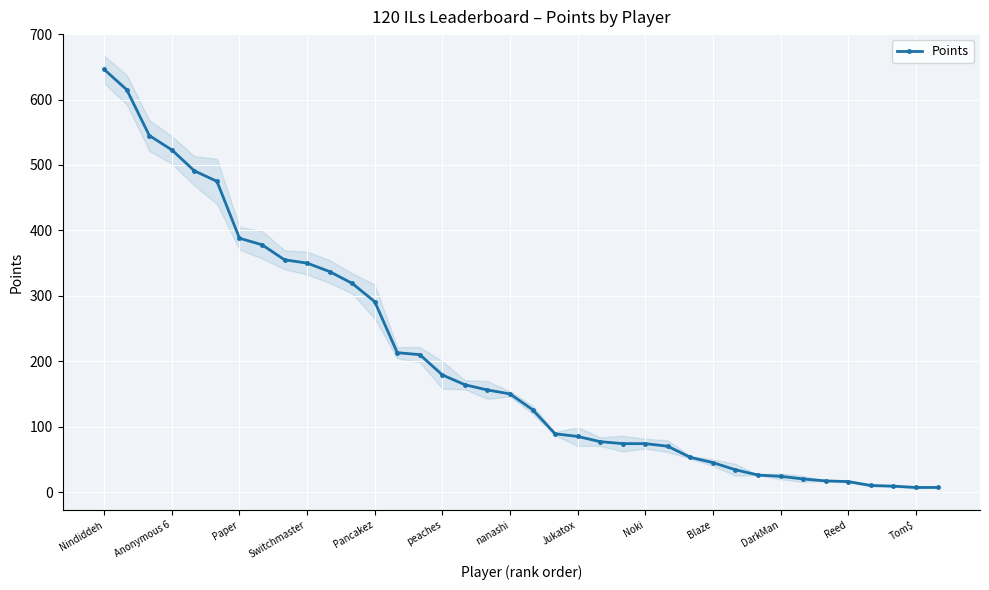

What is the label of the 19th point from the right?

19